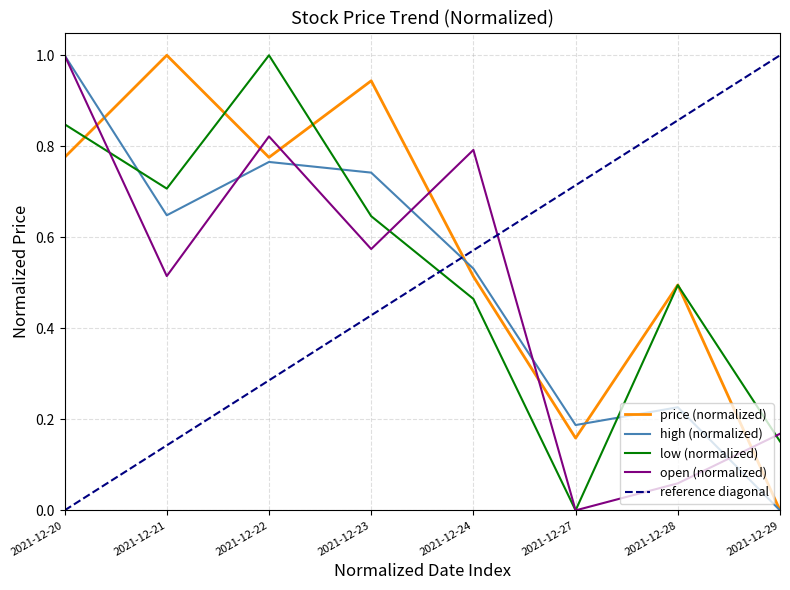

Reading left to right, list all the values displayed in this chart.

price: 0.8	1.0	0.8	0.9	0.5	0.2	0.5	0.0
high: 1.0	0.6	0.8	0.7	0.5	0.2	0.2	0.0
low: 0.8	0.7	1.0	0.6	0.5	0.0	0.5	0.2
open: 1.0	0.5	0.8	0.6	0.8	0.0	0.1	0.2